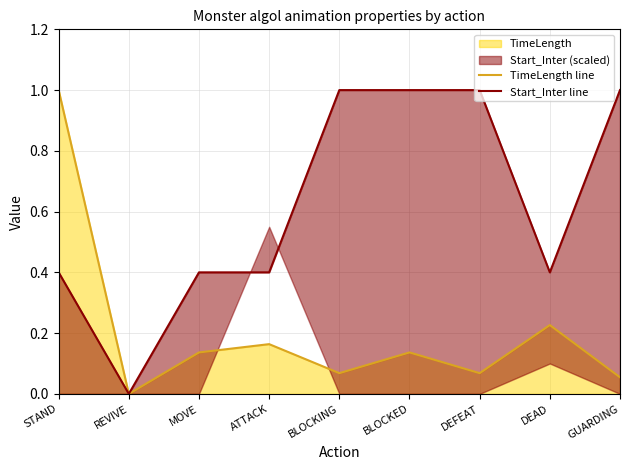

Which series has the largest range (max minus min)?

TimeLength line